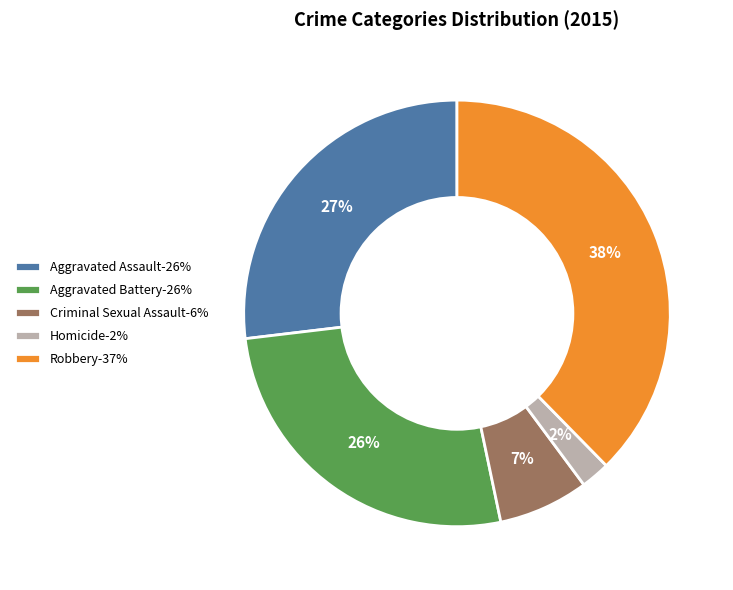

Between Aggravated Assault and Robbery, which is larger?

Robbery